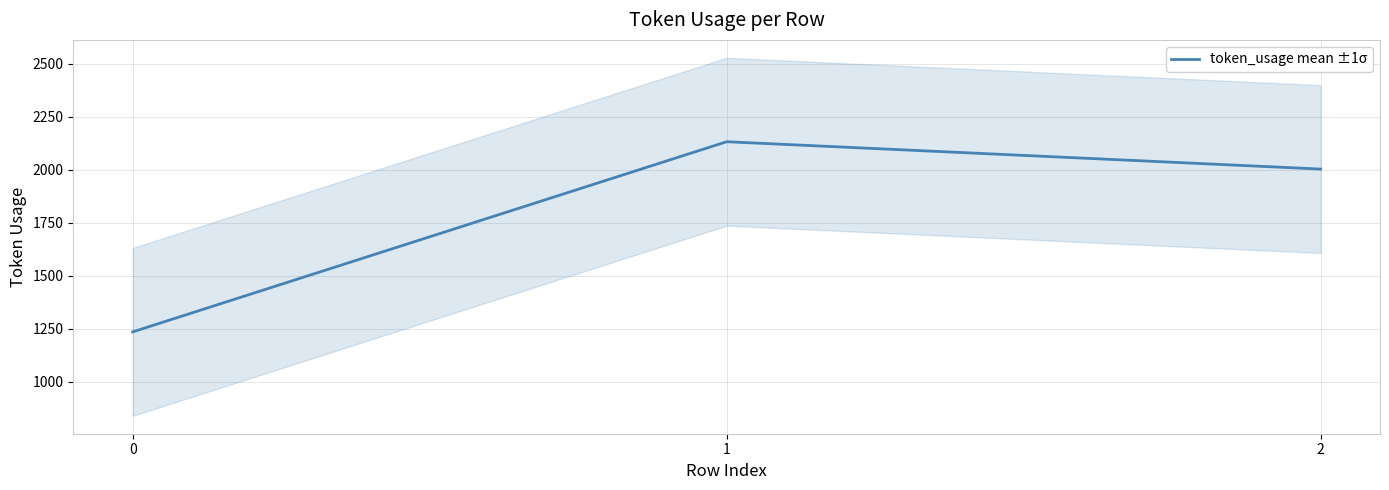

Which has a higher value, 2 or 1?

1